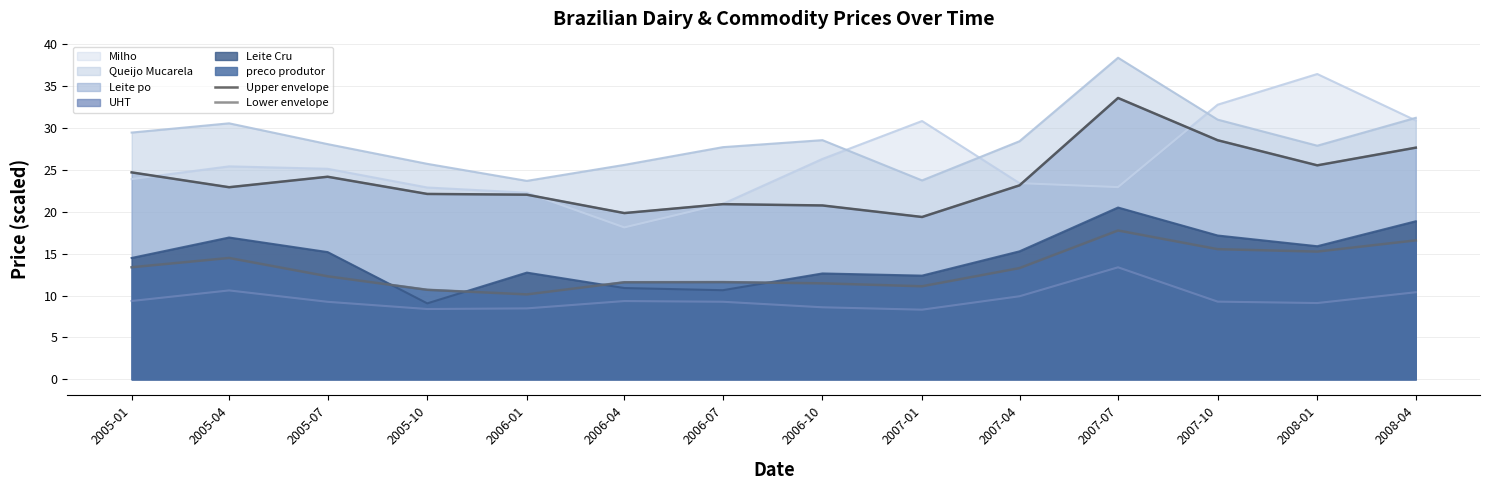

What is the value of the Lower envelope point at the 10th from the left?

13.3